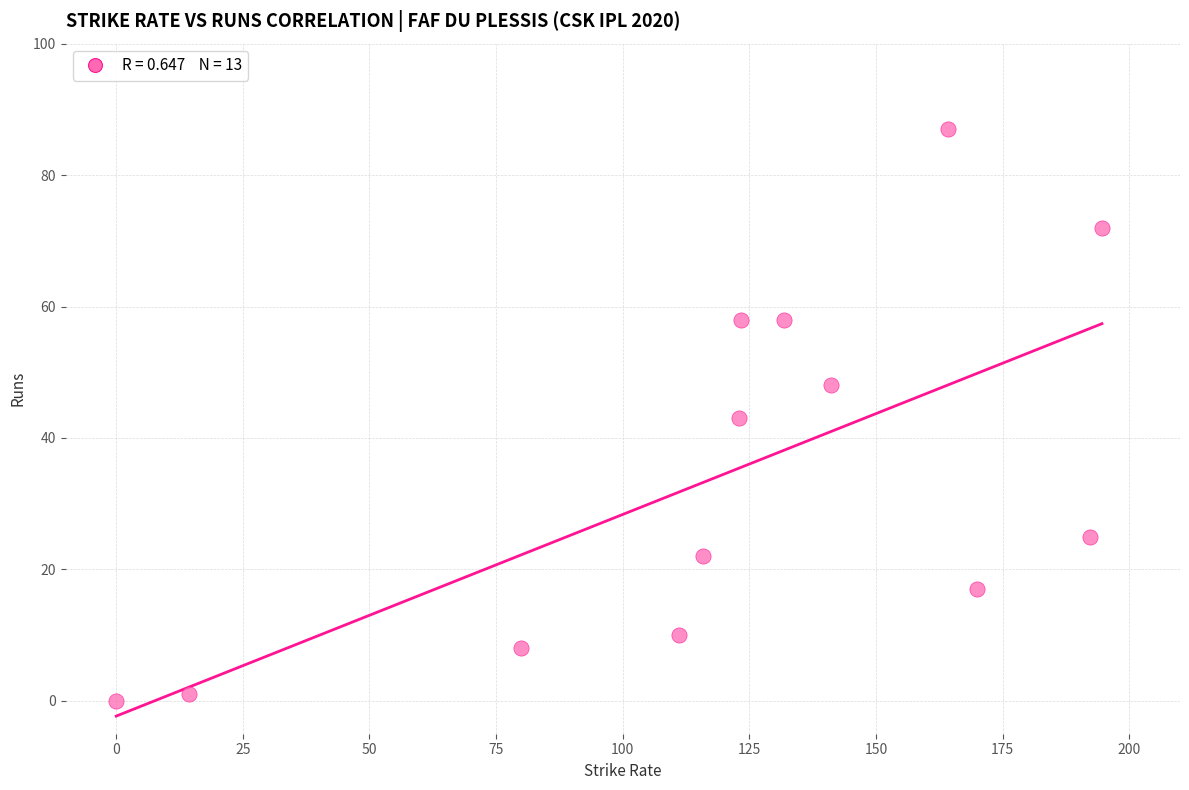

What is the range of Y values (max minus min)?

87